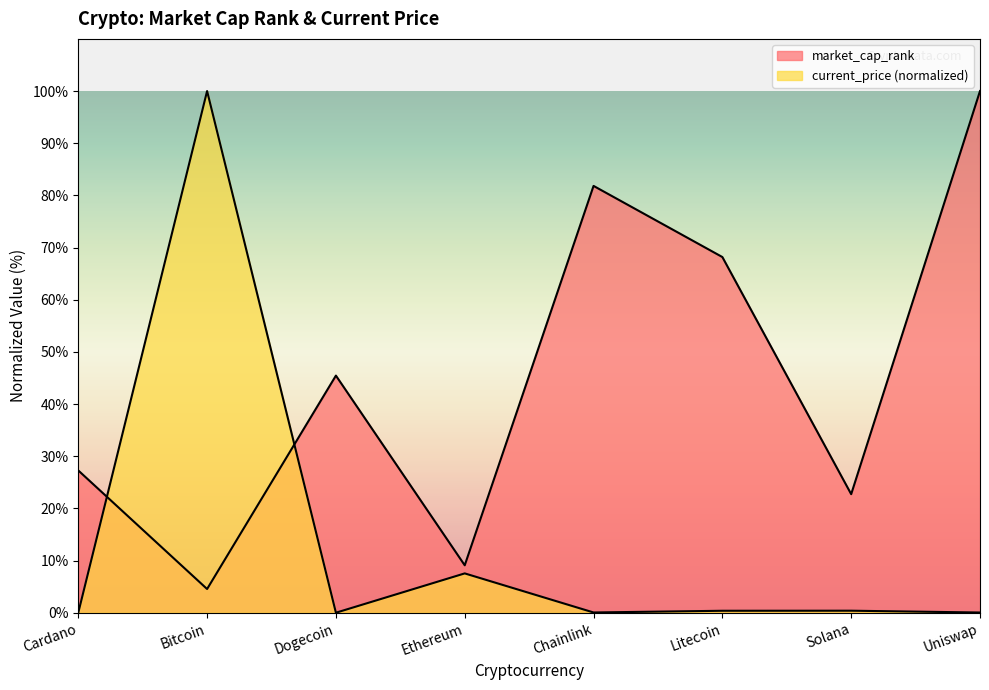

List the series in order of their peak value, lowest first.

market_cap_rank, current_price